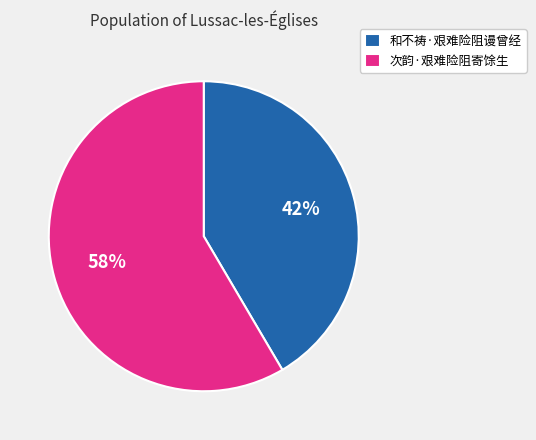

Is 和不祷·艰难险阻谩曾经 the majority of the pie?

No